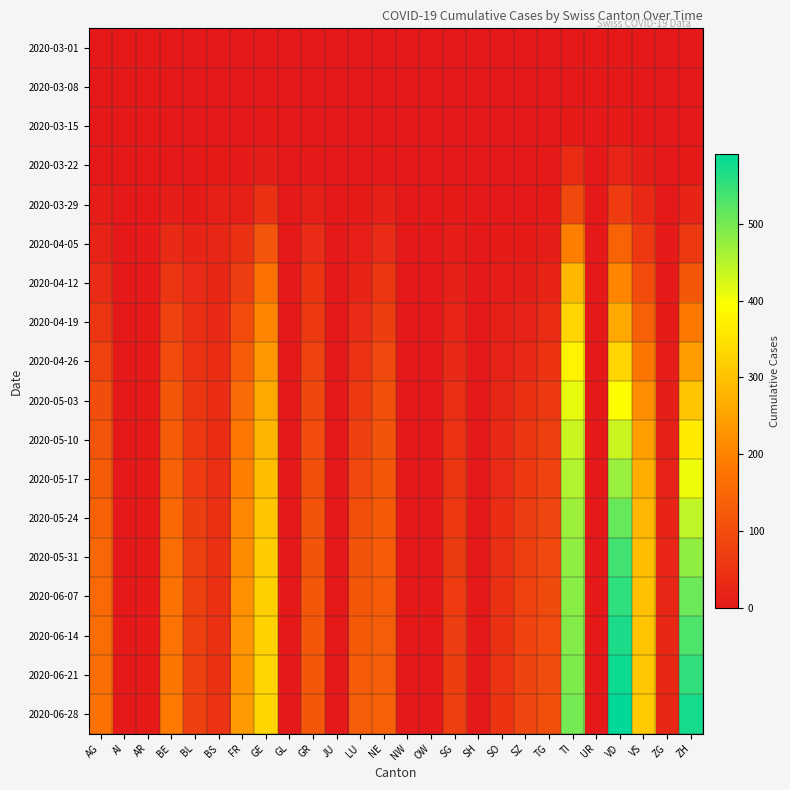

Between GL and BS, which is larger?

GL